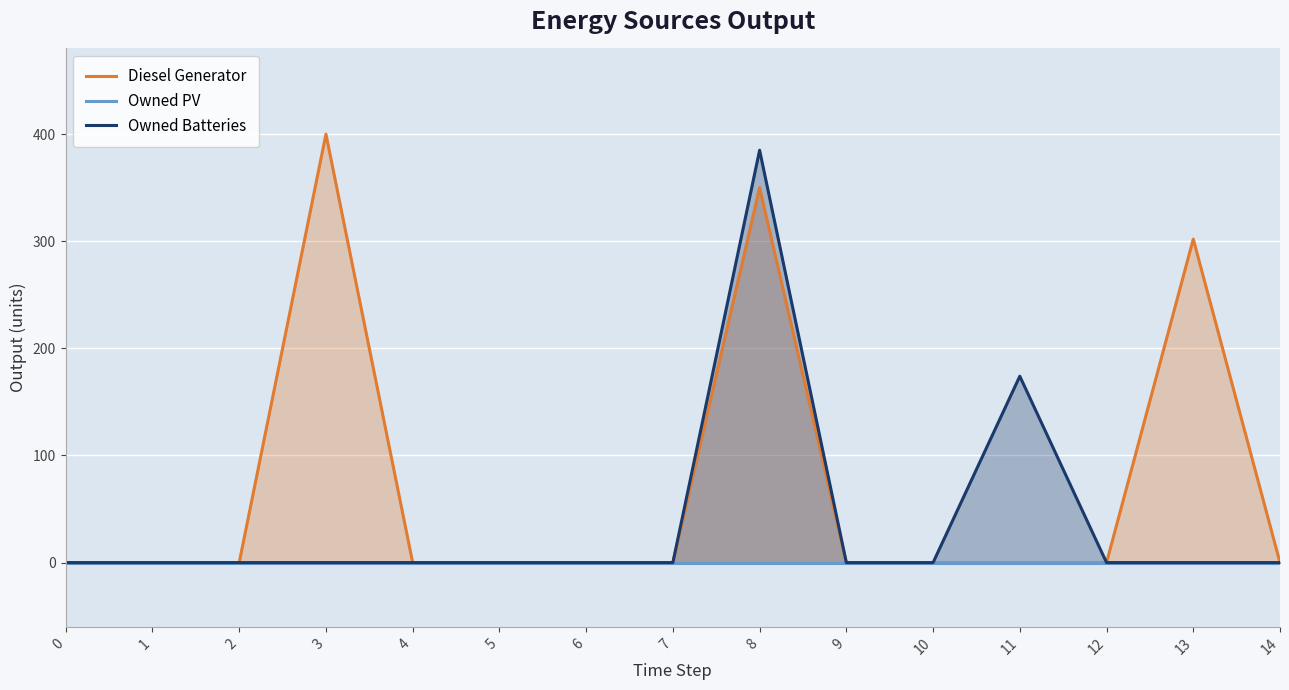

What is the average value of the Diesel Generator series?

70